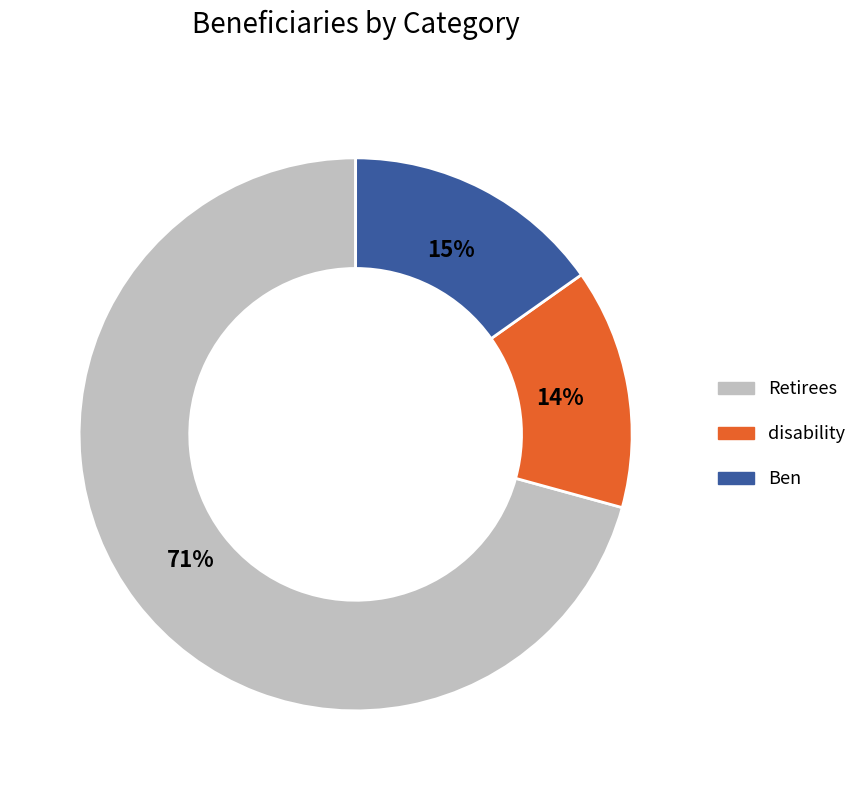

Is the sum of Retirees and disability greater than half?

Yes